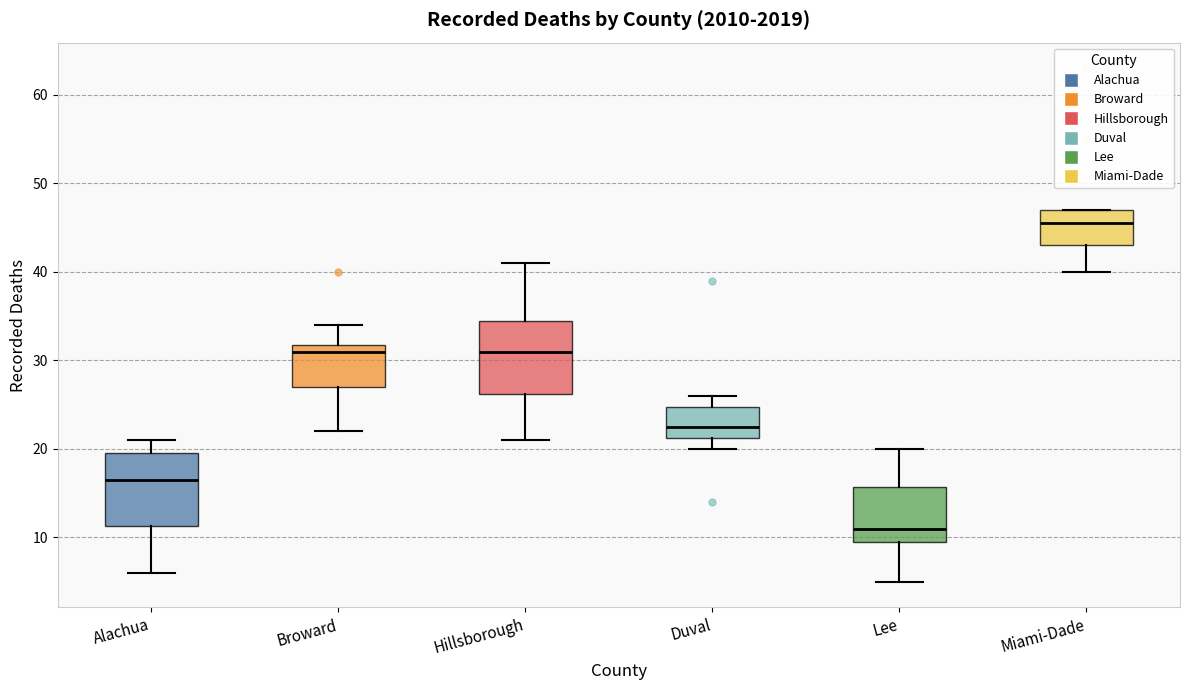

Where does the median line of the box for Broward sit on the y-axis? The values are not printed on the chart, so give them approximately, as read against the axis.

31